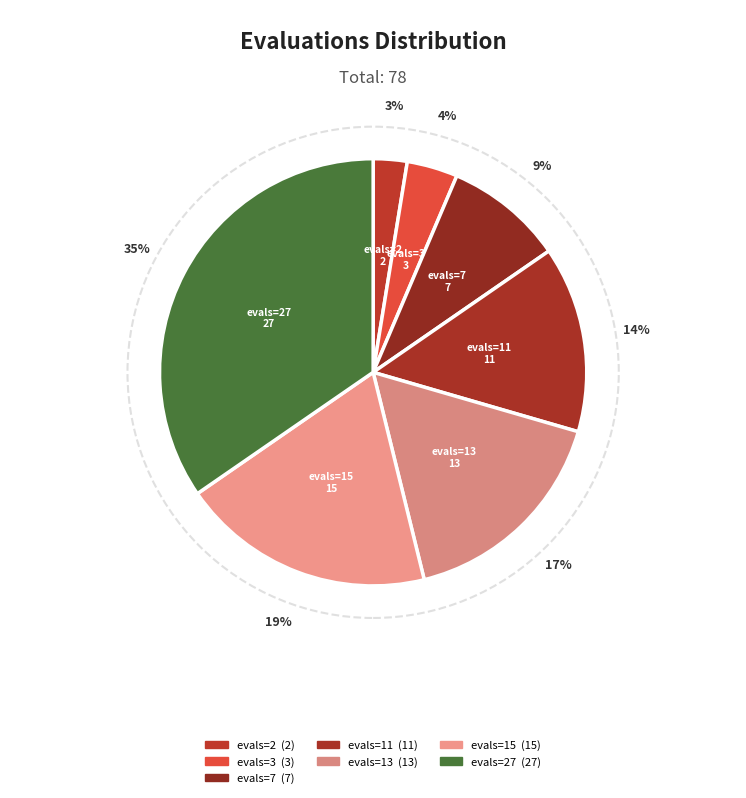

Rank the categories by value from lowest to highest.

evals=2 (success=0), evals=3 (success=0), evals=7 (success=0), evals=11 (success=0), evals=13 (success=0), evals=15 (success=0), evals=27 (success=1)